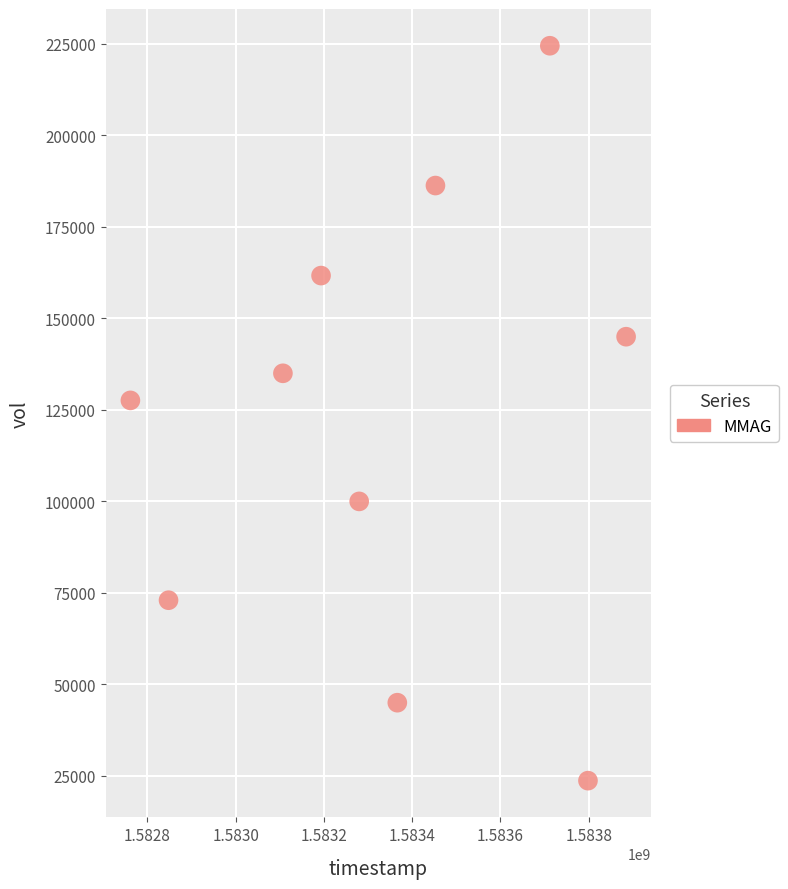

What is the range of Y values (max minus min)?

200800